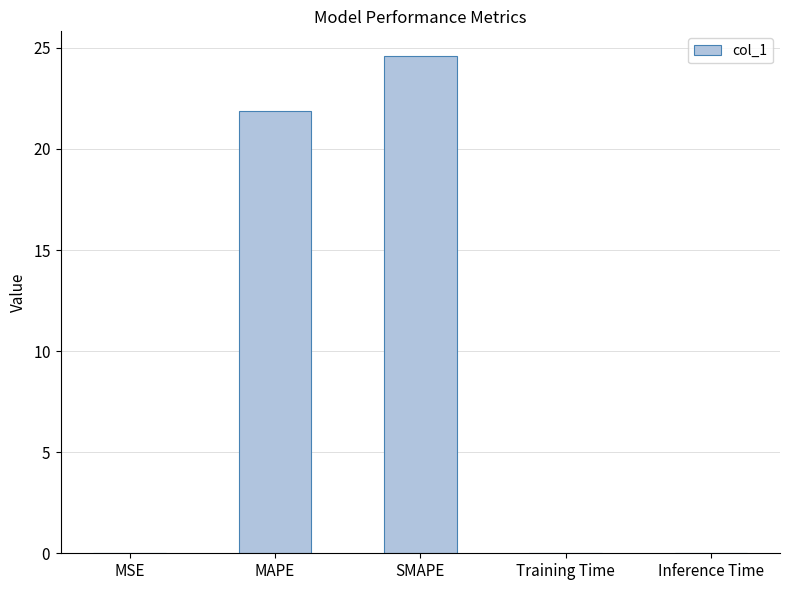

What is the maximum value shown in the chart?

24.6